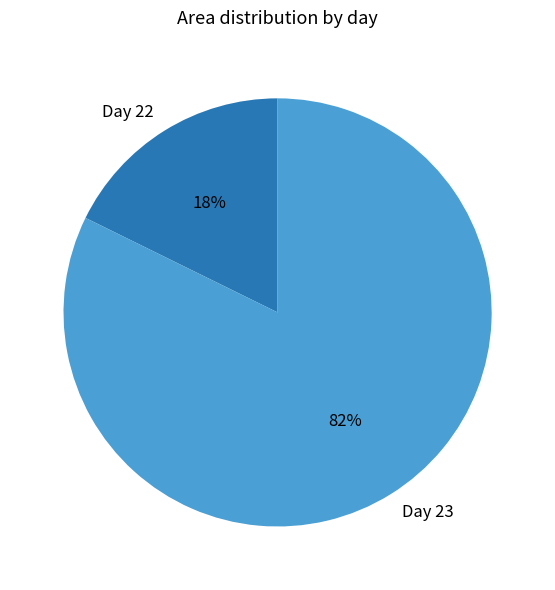

How many segments does this pie chart have?

2